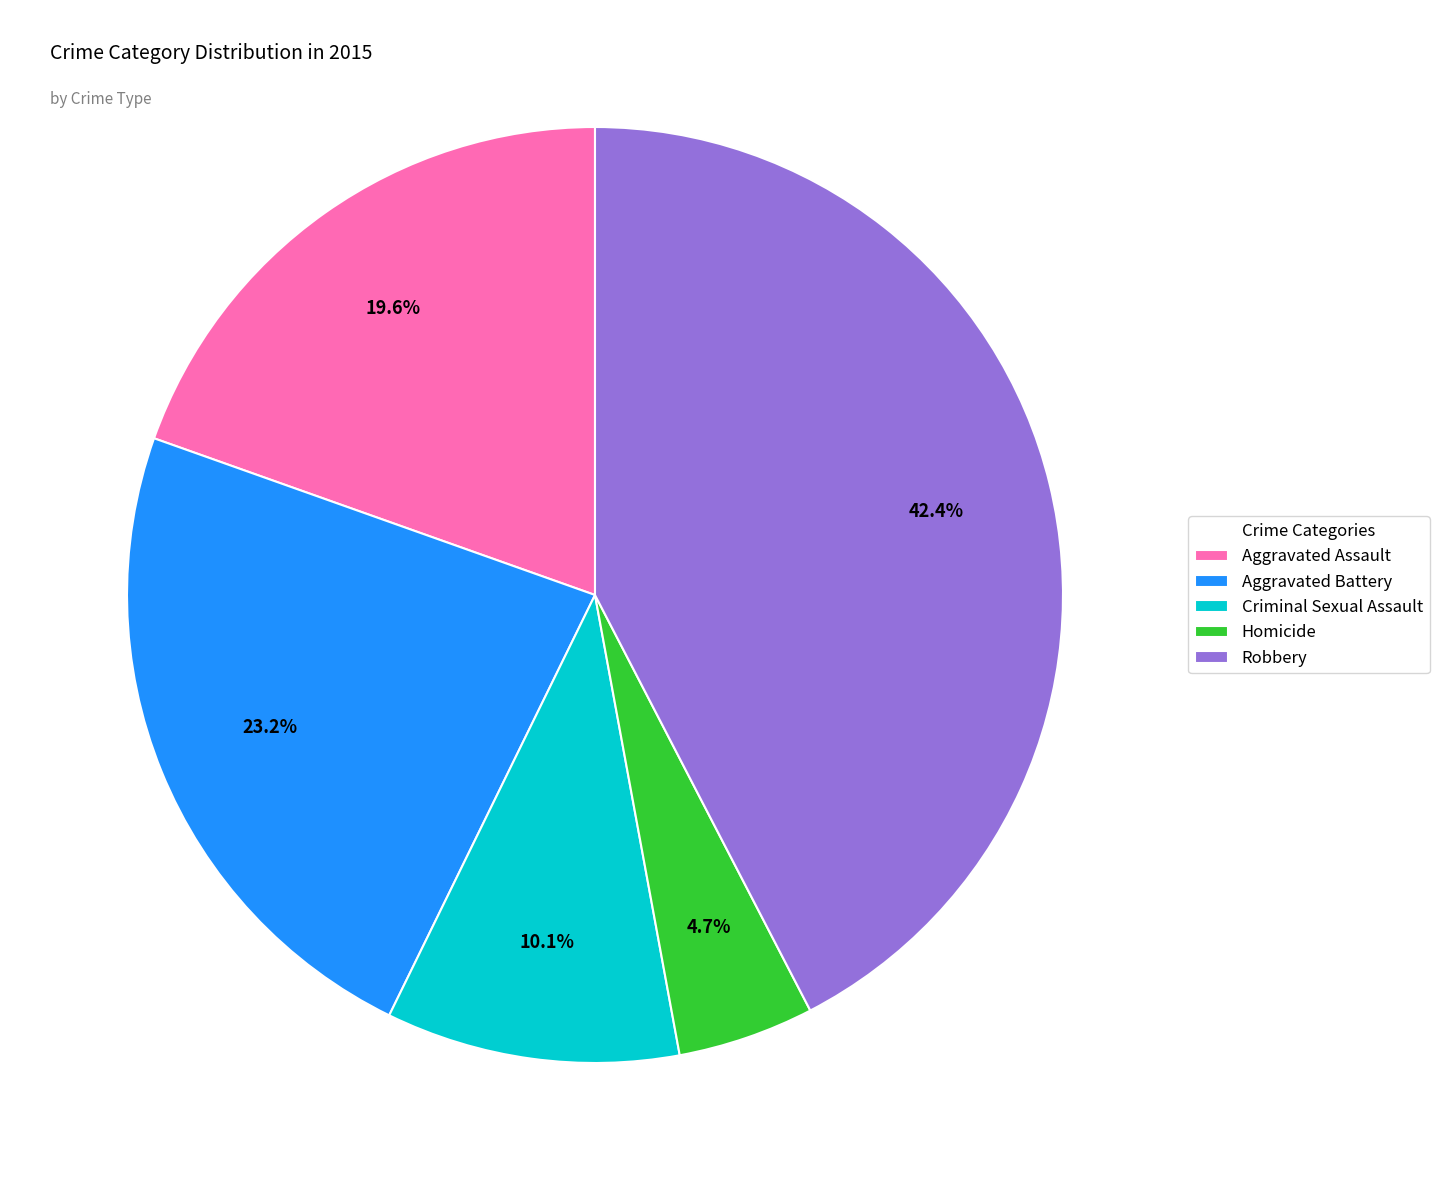

What is the largest slice in the pie chart?

Robbery